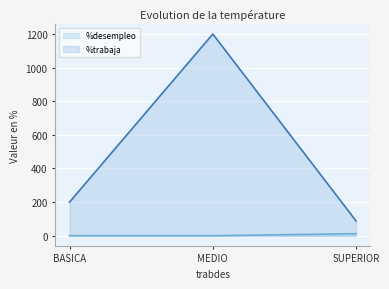

What position from the left is MEDIO?

2